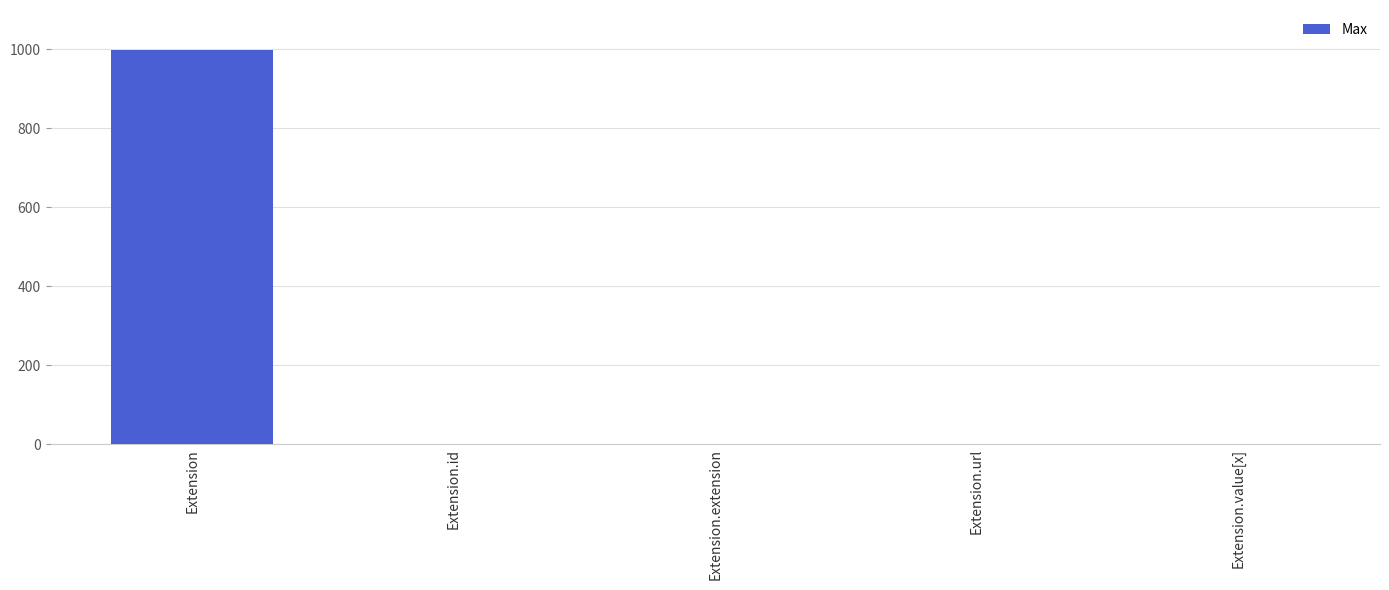

Between Extension and Extension.extension, which is larger?

Extension